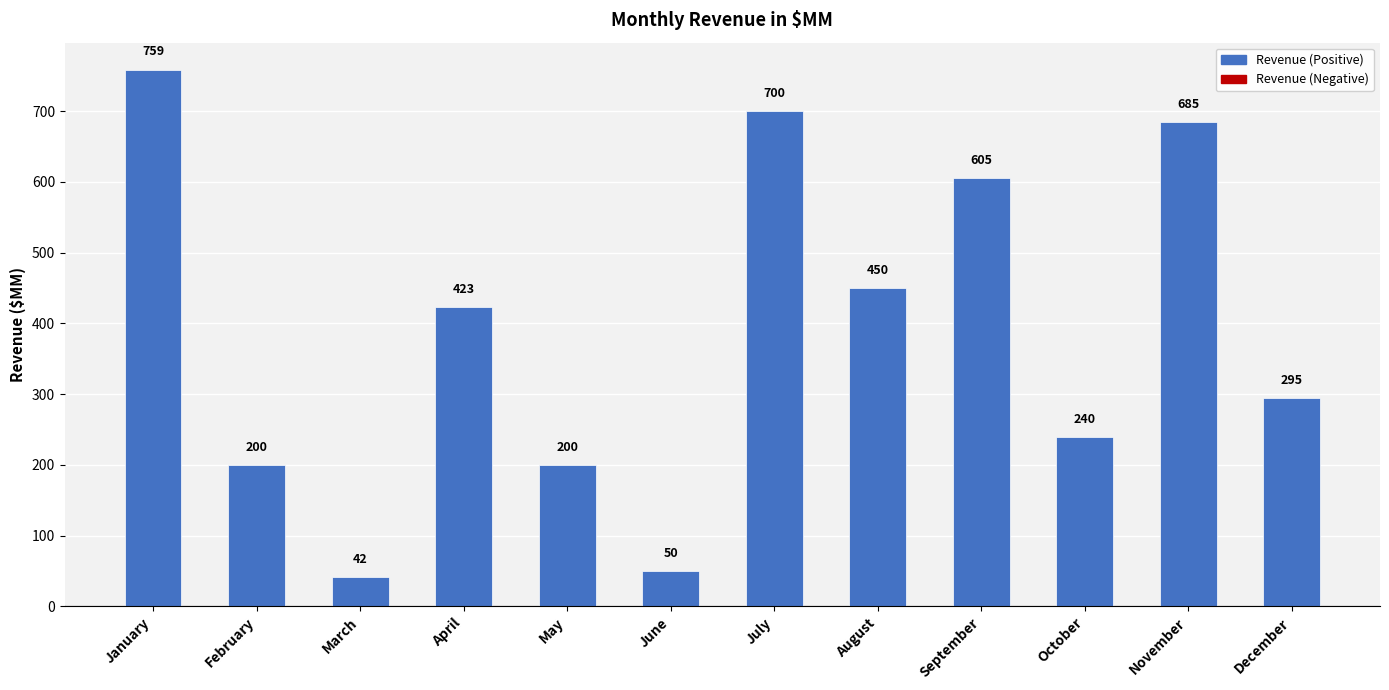

The value at November is 685. True or false?

True